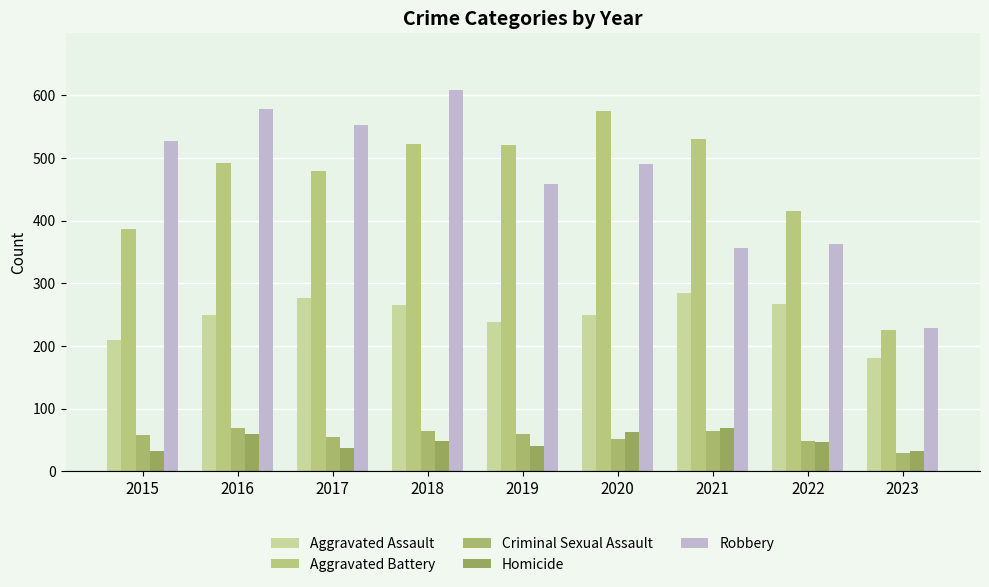

At which label does Robbery reach its peak?

2018